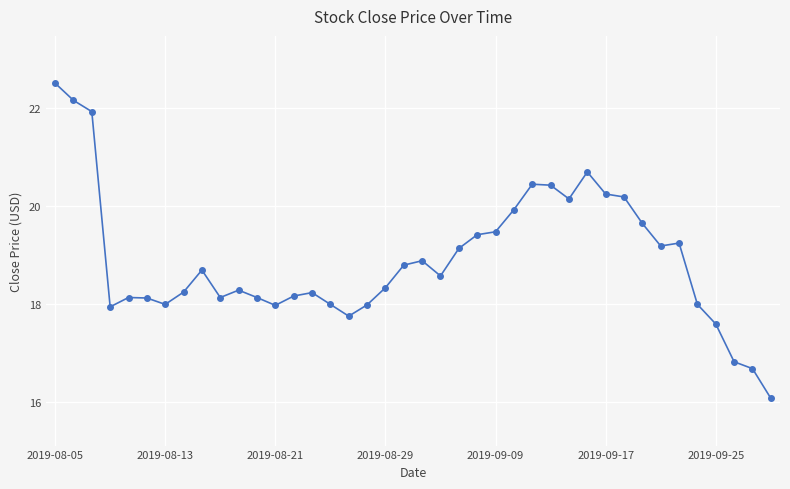

What is the smallest value displayed?

16.1